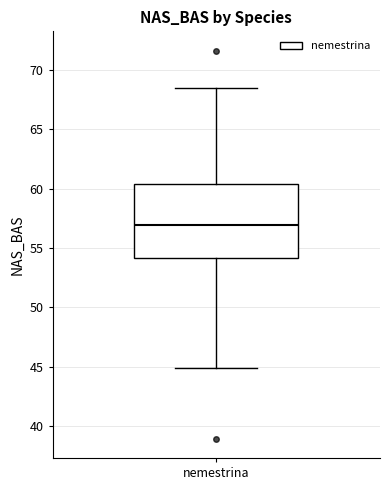

Where does the lower whisker of the box for nemestrina end on the y-axis? The values are not printed on the chart, so give them approximately, as read against the axis.

45.0